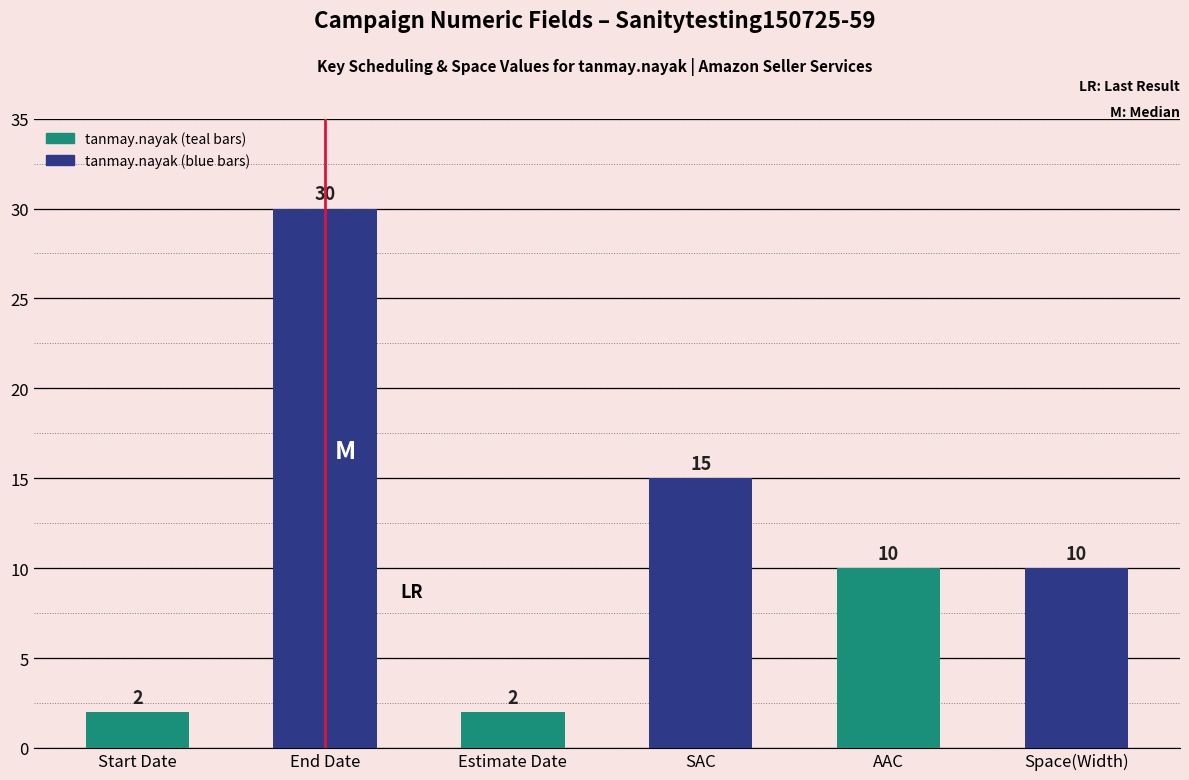

Are the bars horizontal?

No